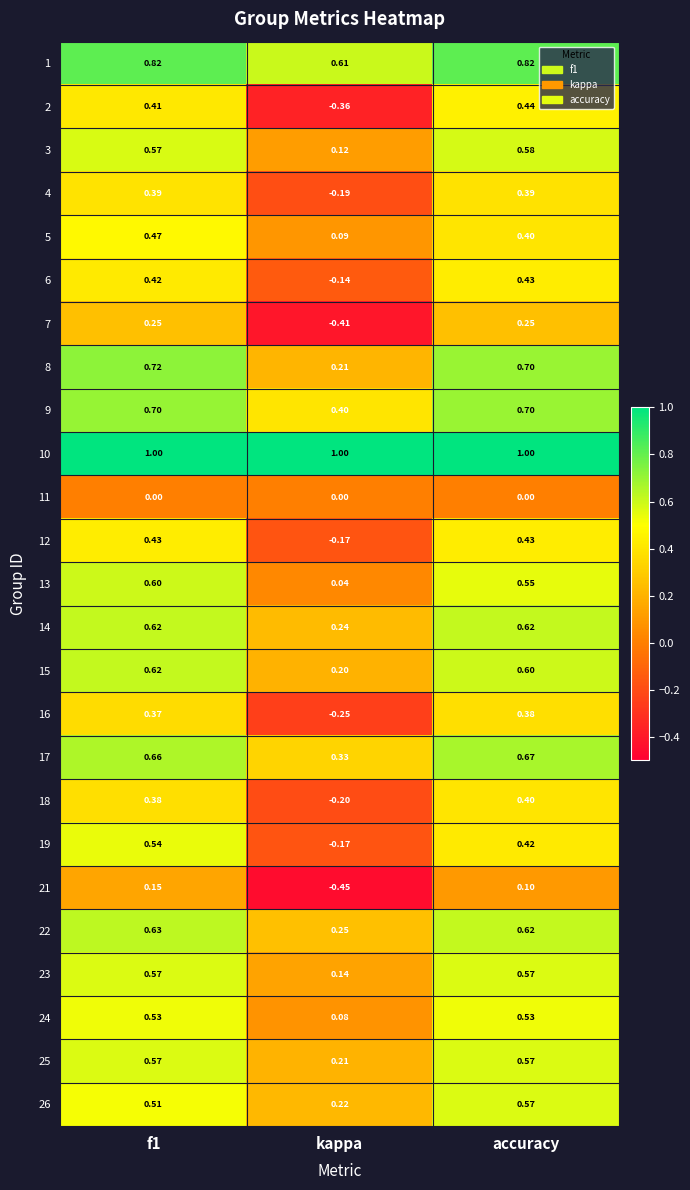

Where is 18 nearest to the value 0?

kappa